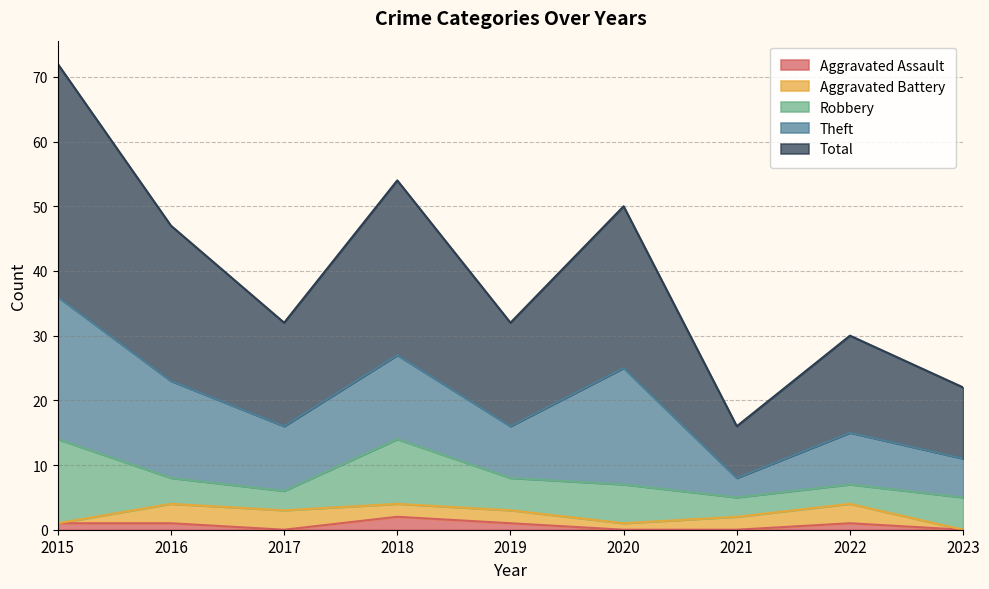

How many intersections are there between Aggravated Assault and Aggravated Battery?

1